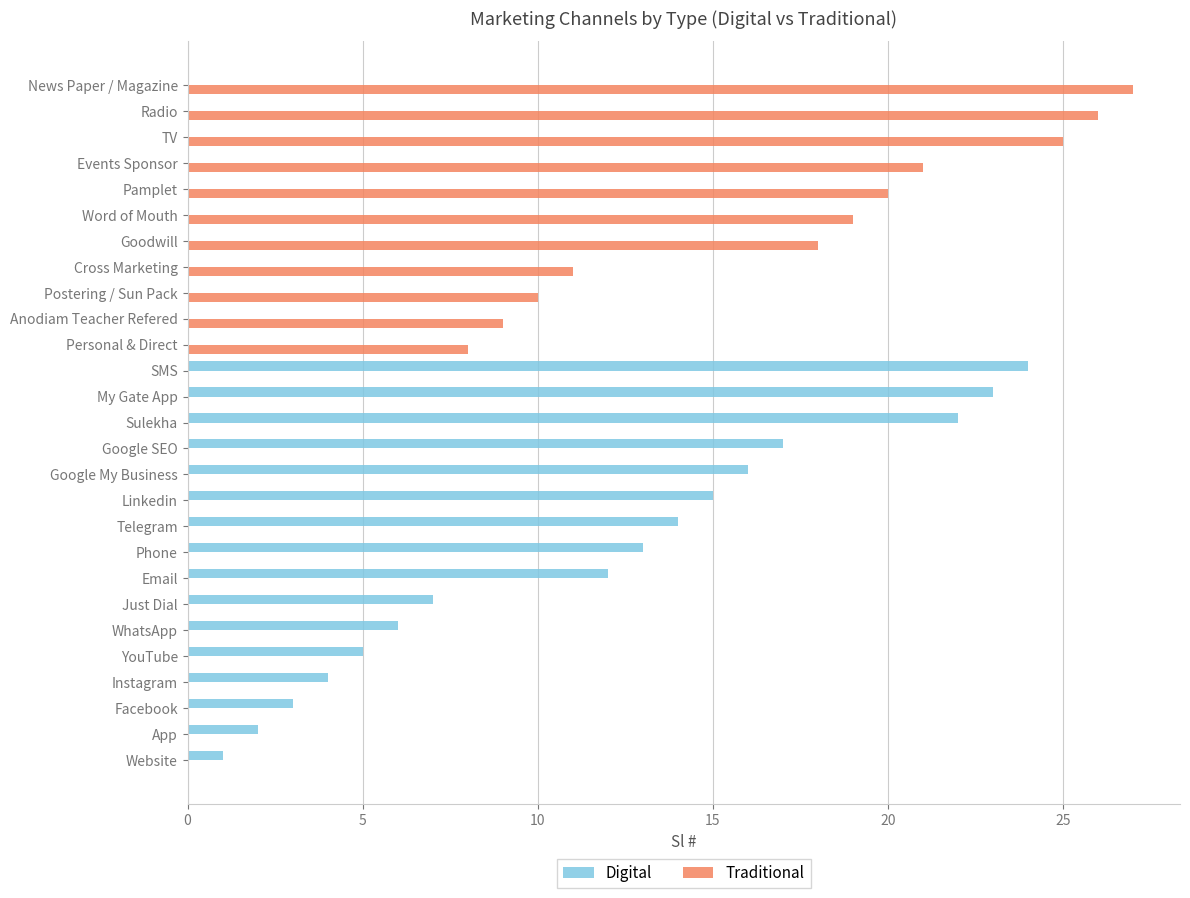

How many data points does each series have?

27